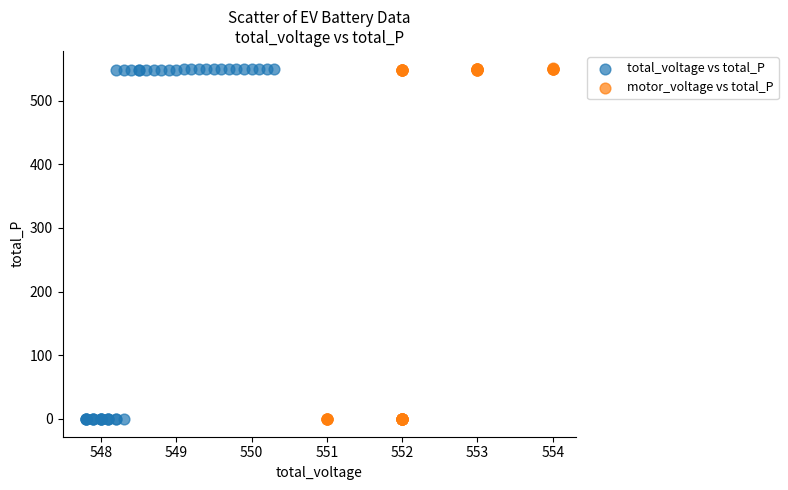

Which series has the largest Y range (max minus min)?

motor_voltage vs total_P